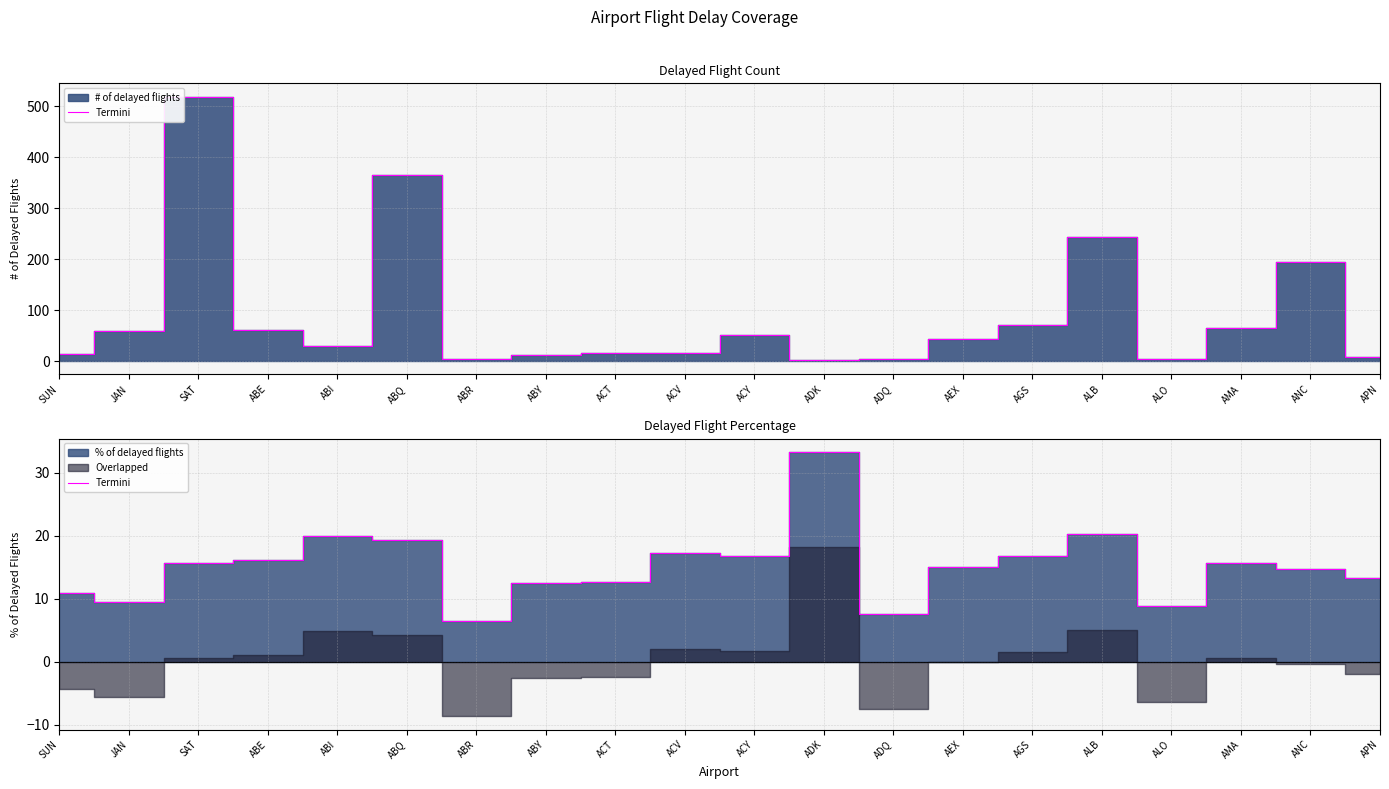

What position from the left is JAN?

2